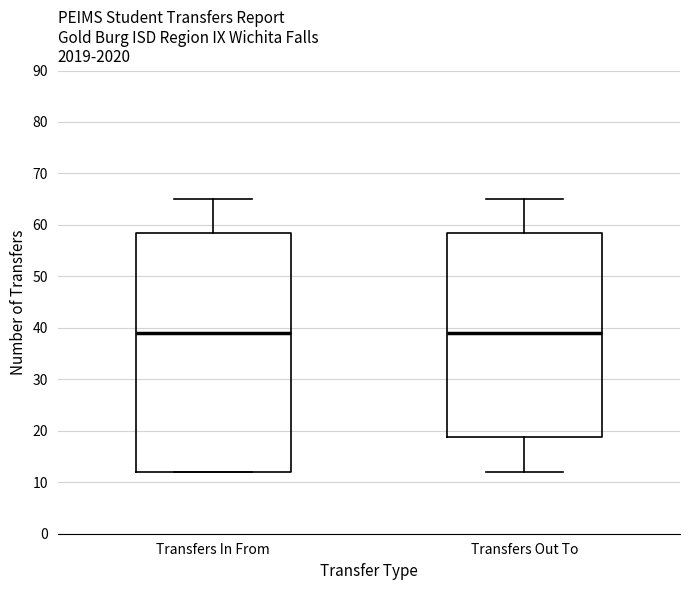

Reading left to right, transcribe this box plot: for each box, give where its median line is, the range the box spans, and where its two whiskers end, as read against the y-axis. The values are not printed on the chart, so give them approximately, as read against the axis.

Transfers In From: median 39, box 12 to 59, whiskers 12 to 65
Transfers Out To: median 39, box 19 to 59, whiskers 12 to 65